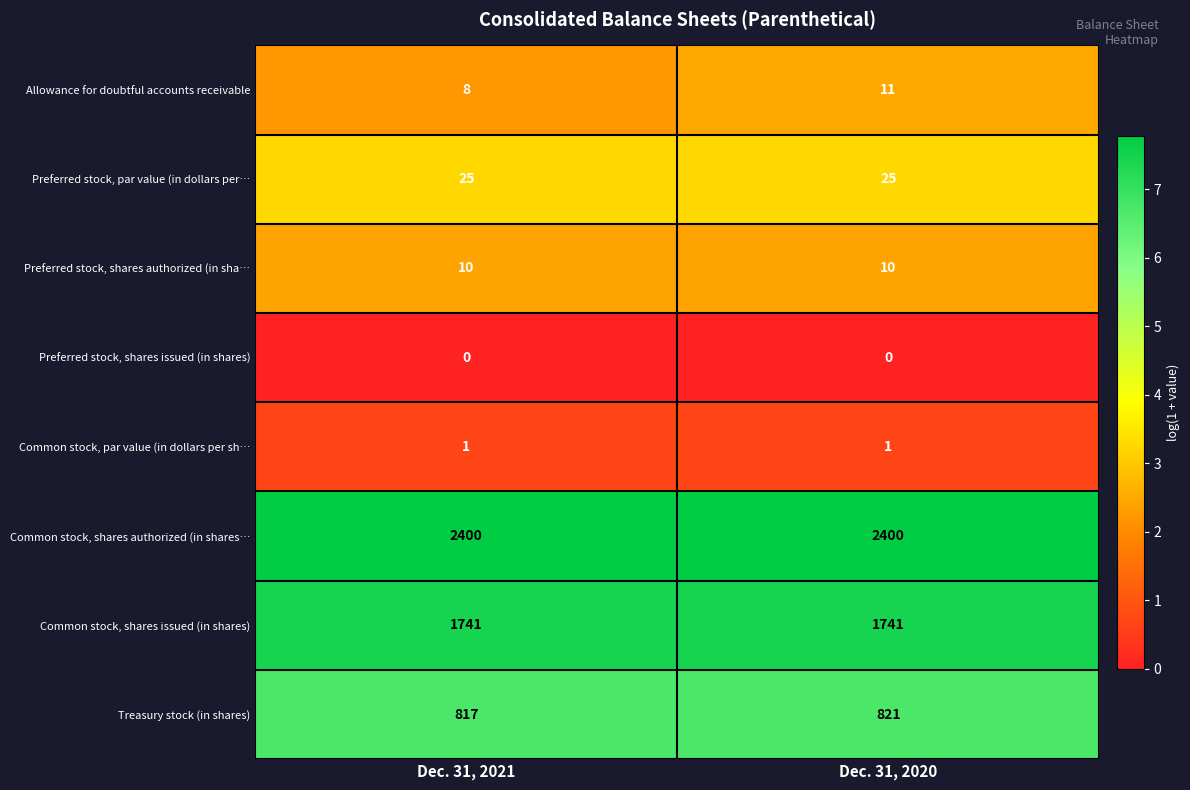

How many series are shown in this chart?

8